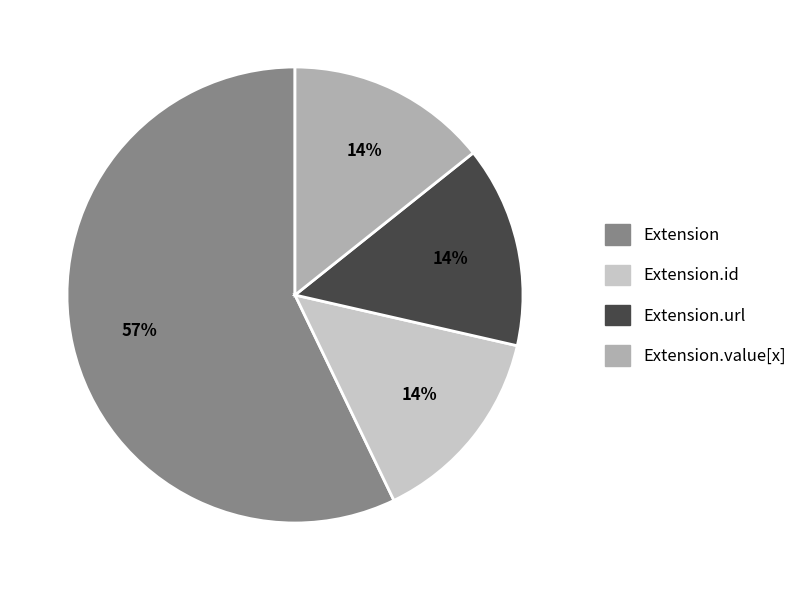

To the nearest percent, what is the difference between the largest and smallest slice percentages?

43%